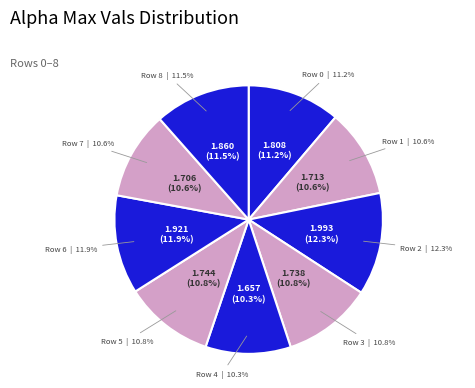

How much of the chart is everything except 8?

88.5%